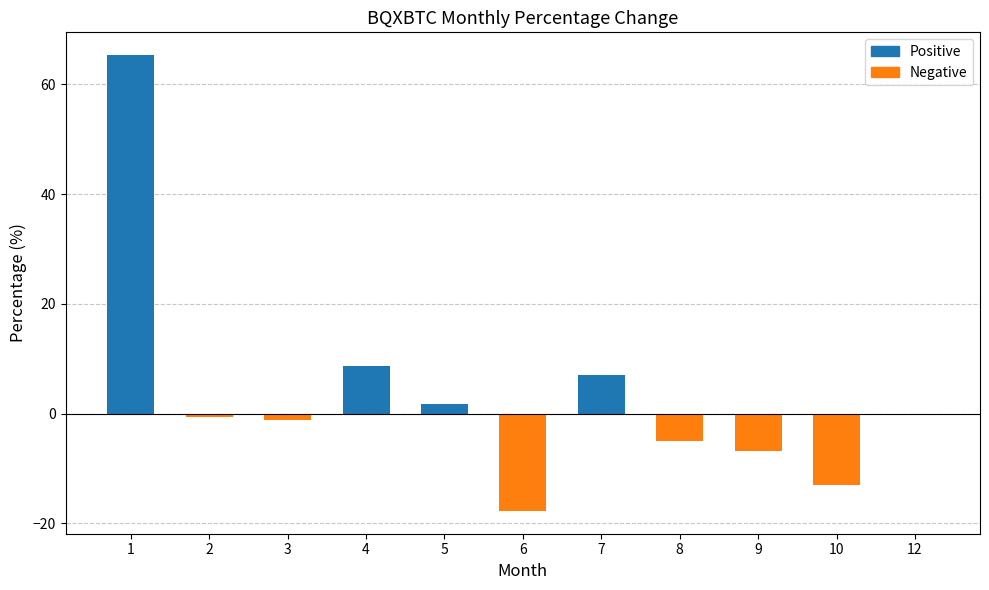

What is the sum of the values at 4 and 2?

8.0